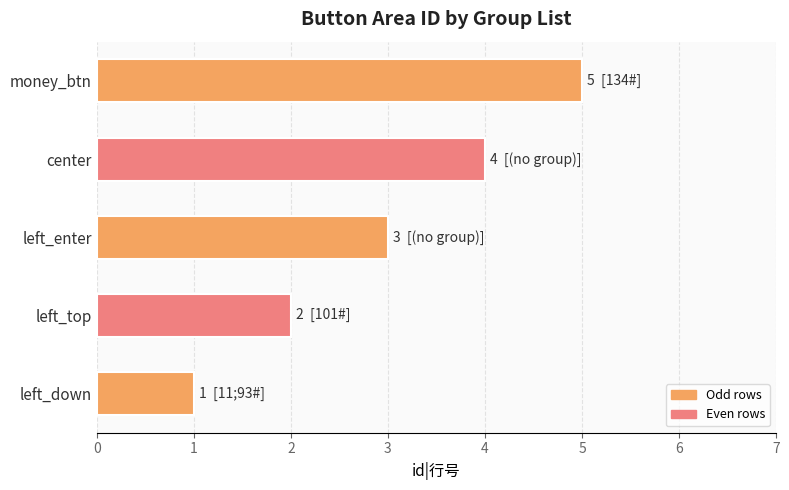

What is the difference between the maximum and minimum values?

4